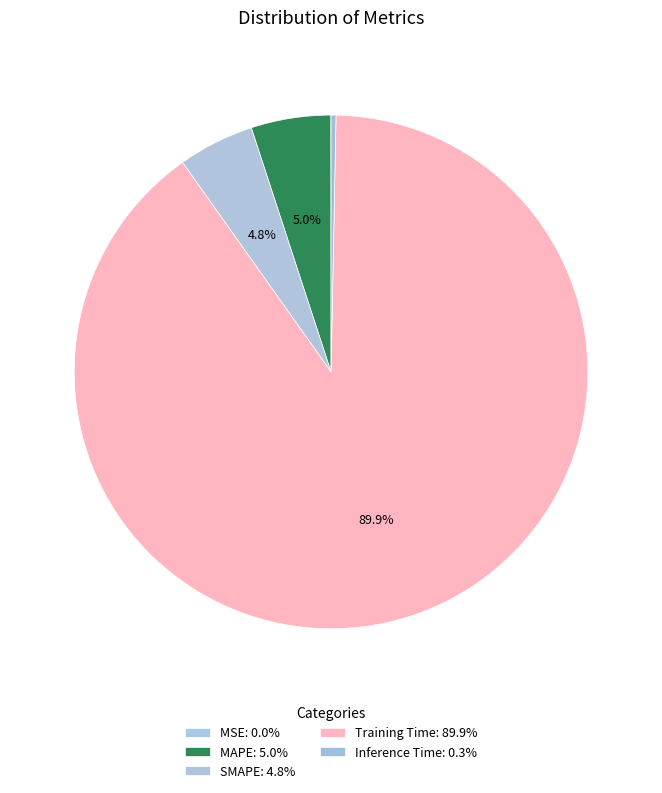

Does Training Time represent more than half of the total?

Yes